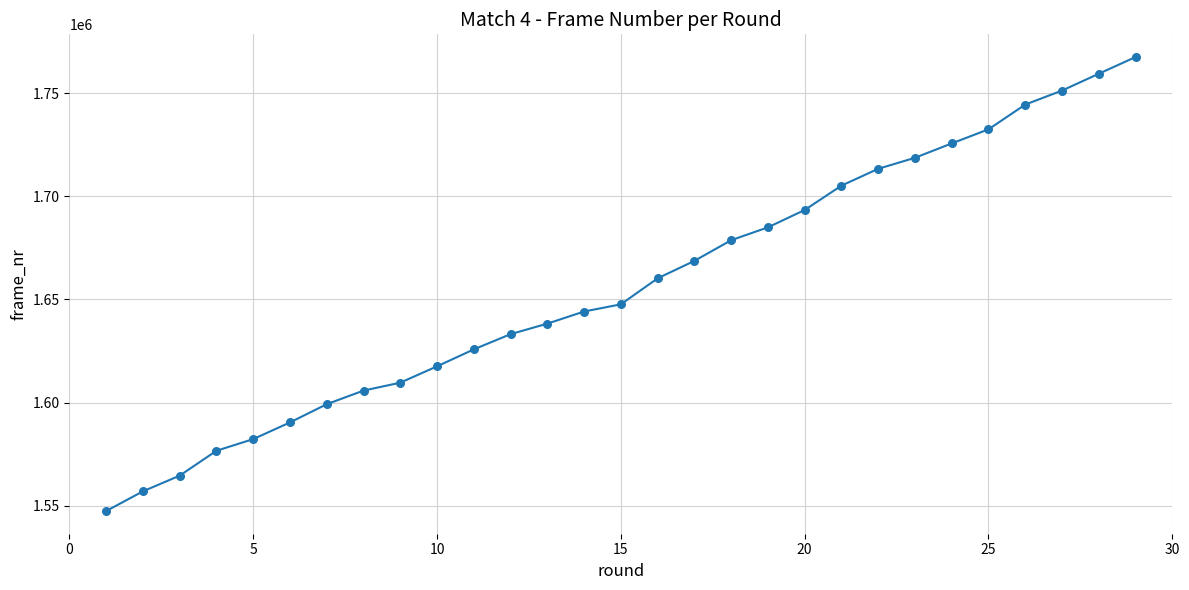

What is the maximum value shown in the chart?

1767480